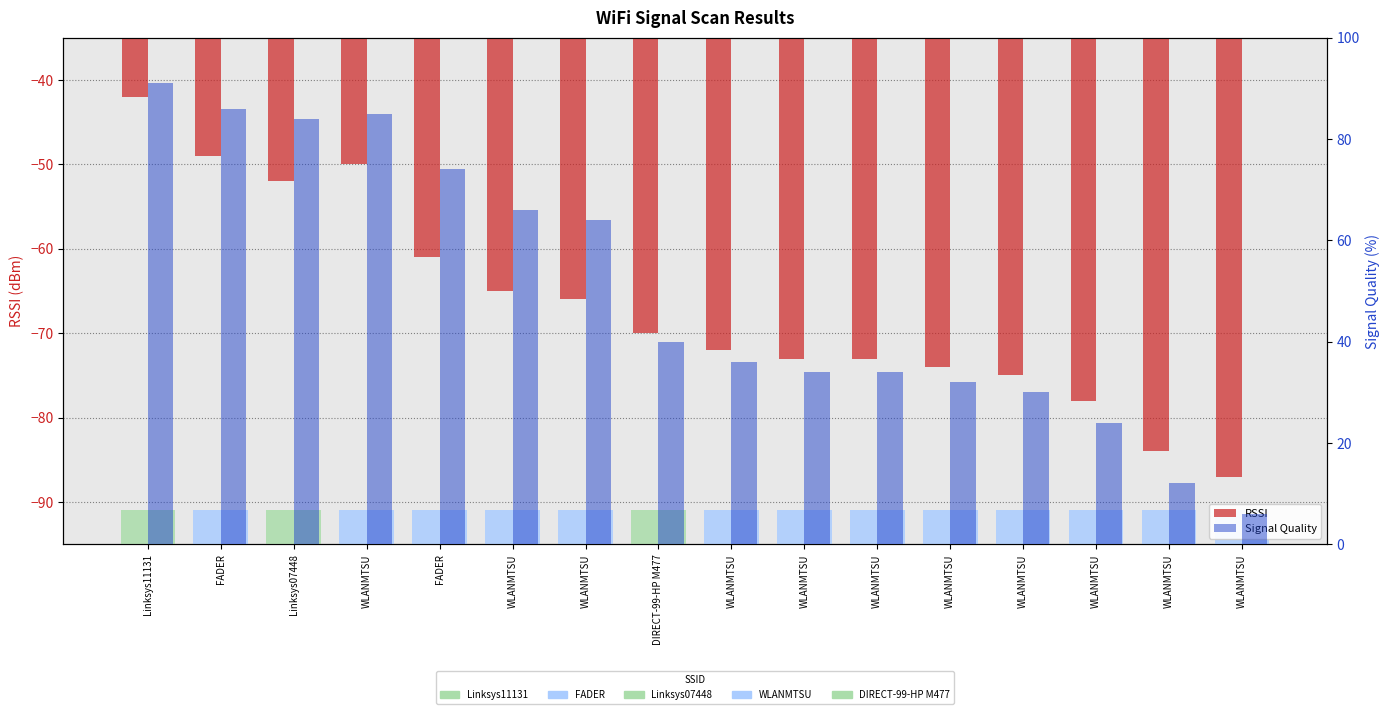

At WLANMTSU, list the series in order from largest to smallest.

Signal Quality, RSSI